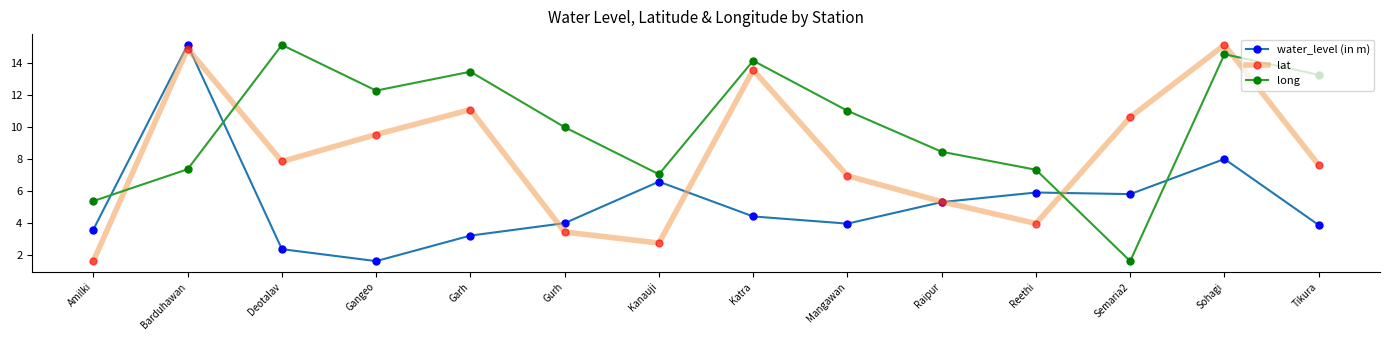

Is it true that lat equals 1.2 at Gurh?

False